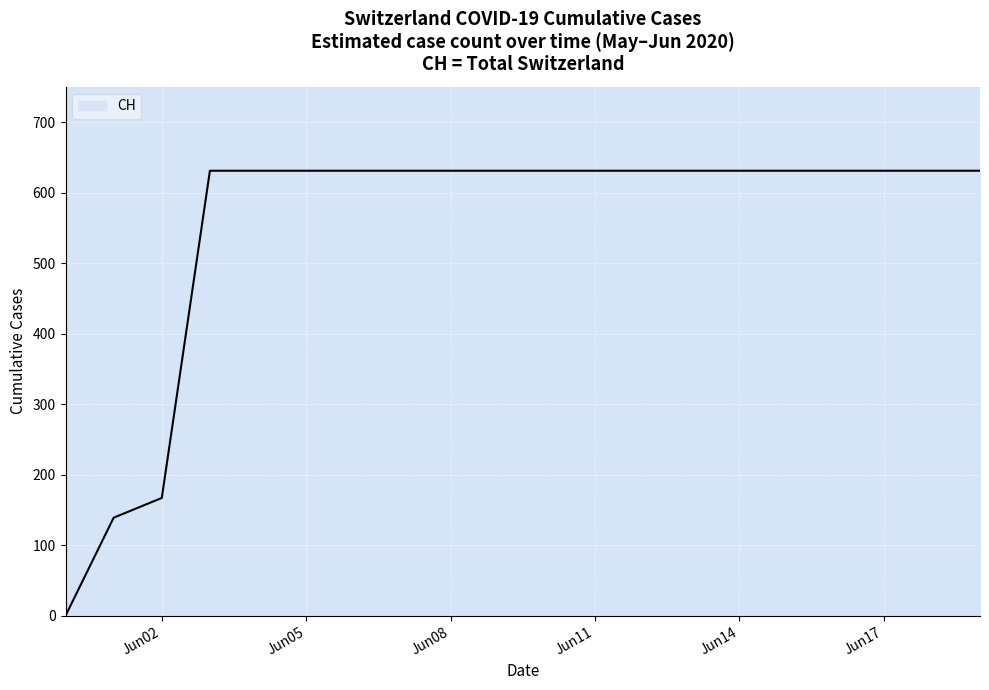

What is the difference between the maximum and minimum values?

631